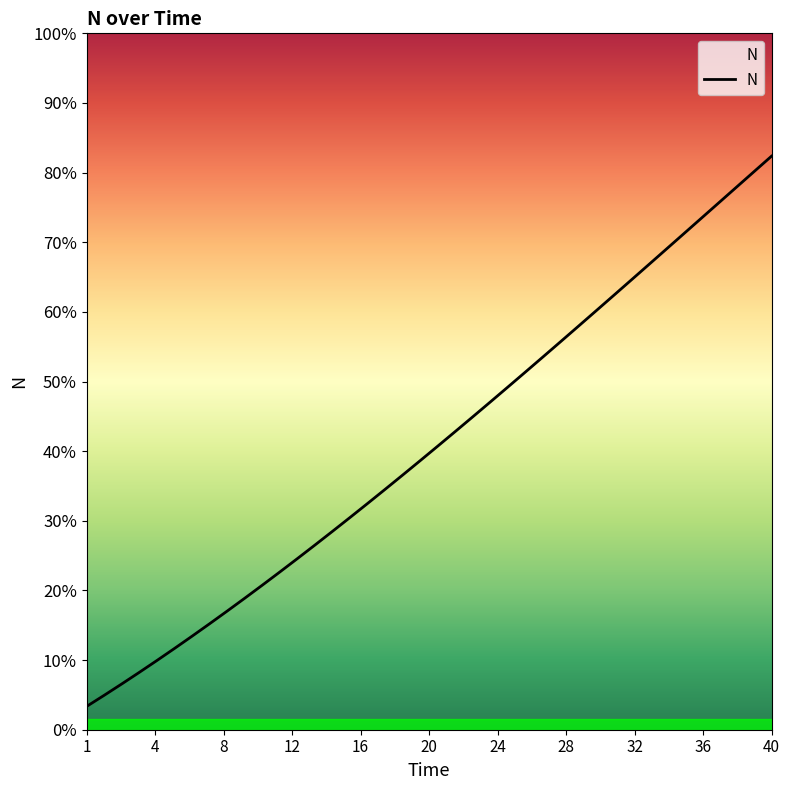

How many values are between 0 and 1?

40